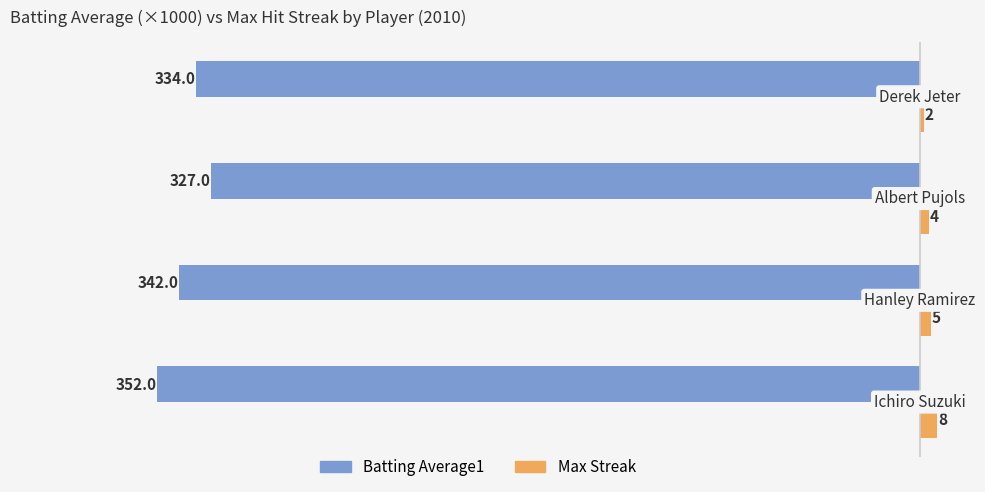

Rank the series by their average value, from lowest to highest.

Batting Average1, Max Streak